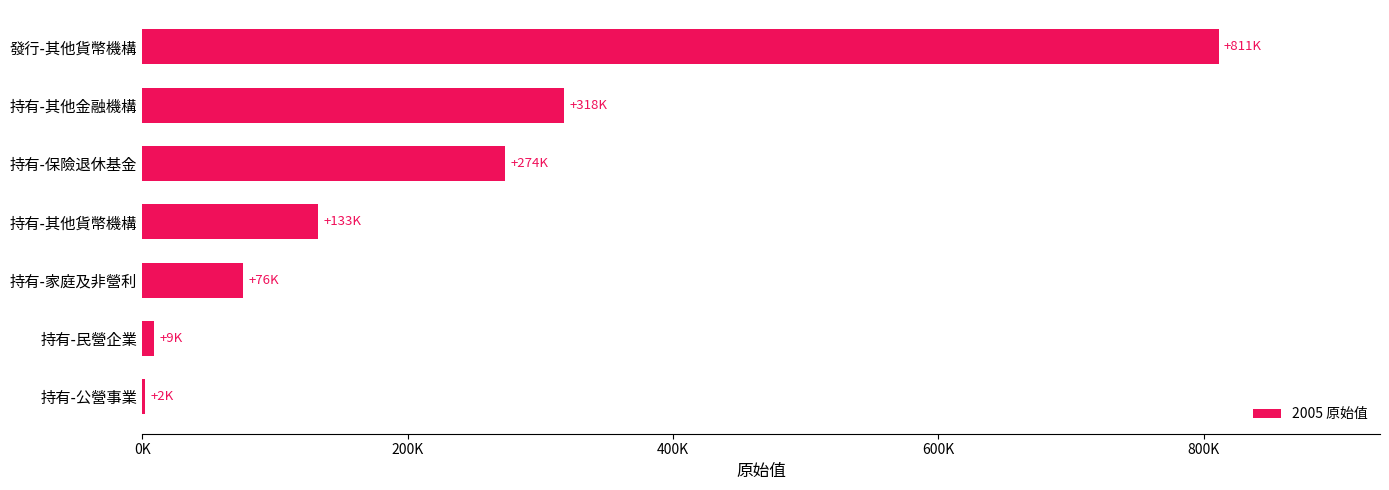

Are the bars horizontal?

Yes